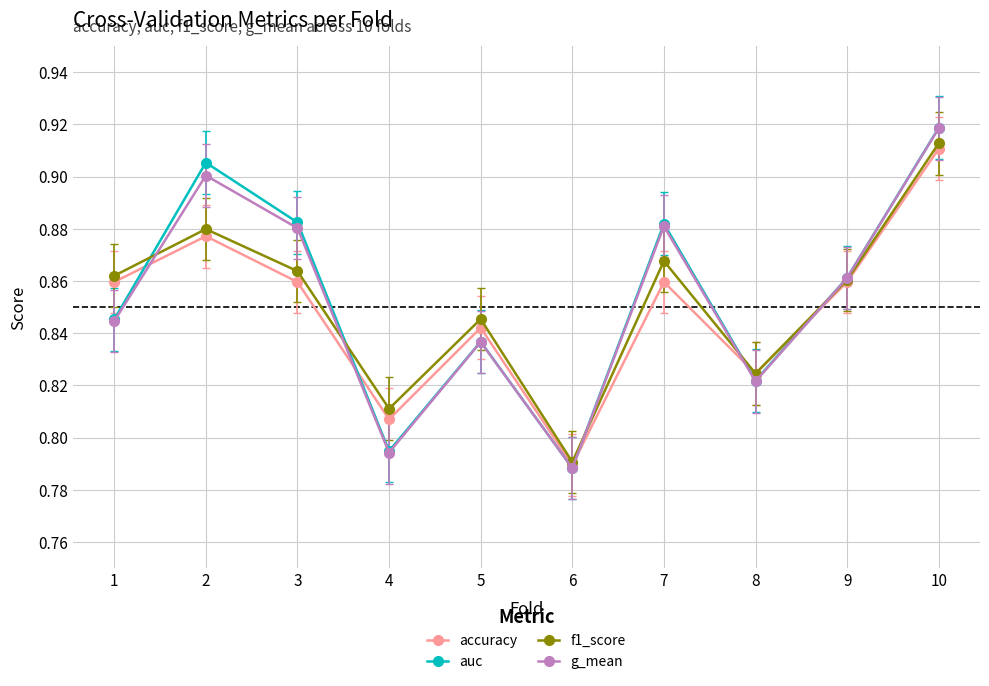

How many g_mean values are between 0 and 1?

10